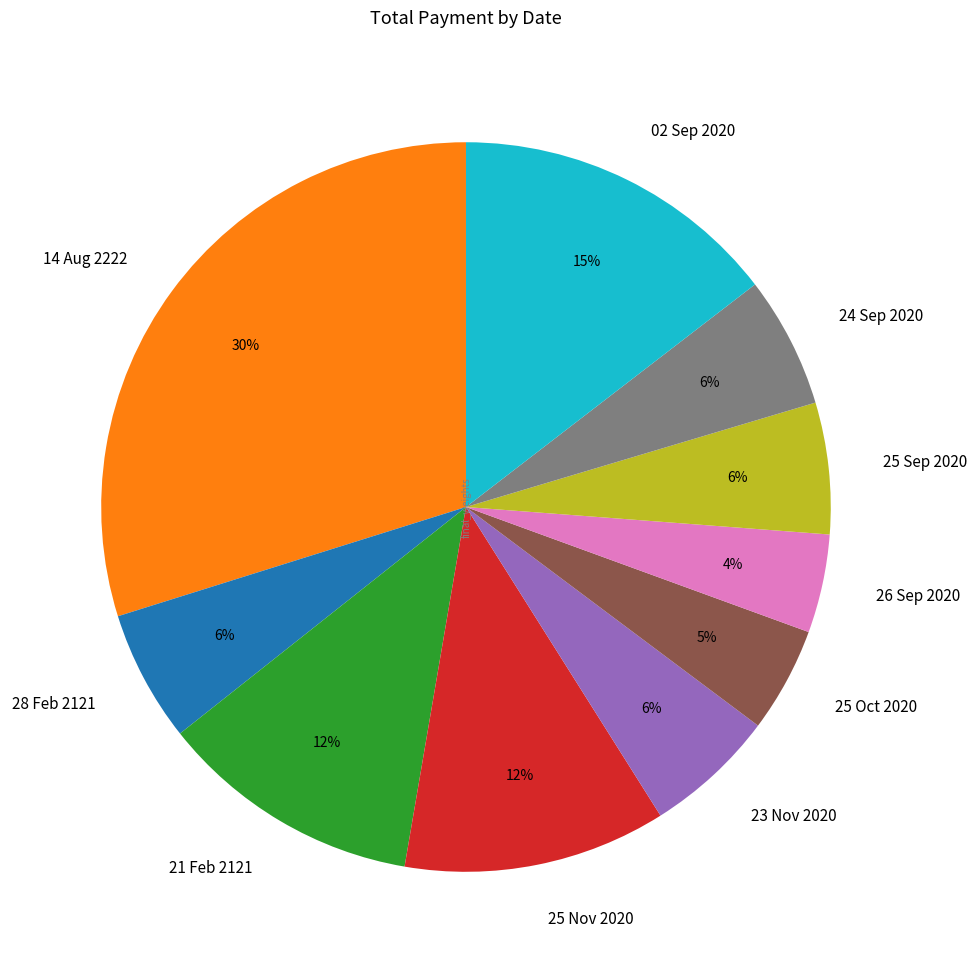

How many segments does this pie chart have?

10